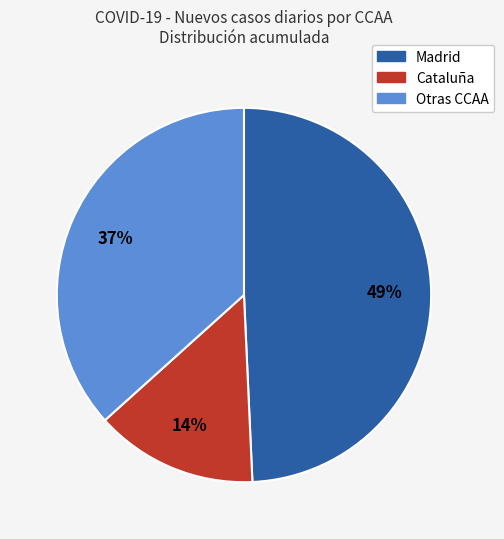

To the nearest percent, what is the difference between the largest and smallest slice percentages?

35%